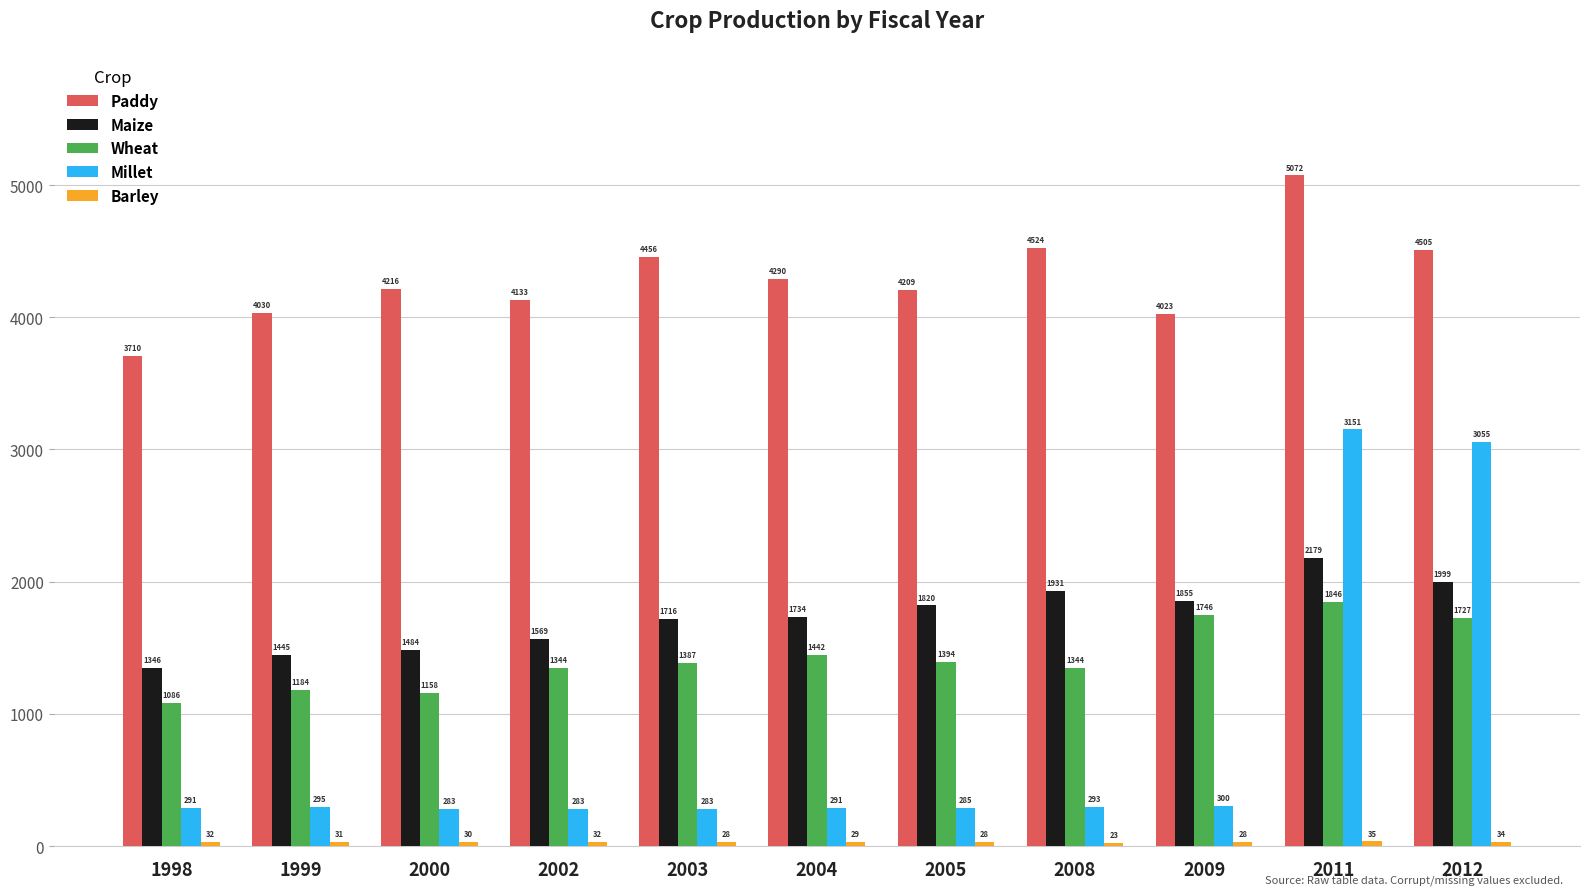

Where is Wheat nearest to the value 1466?

2004